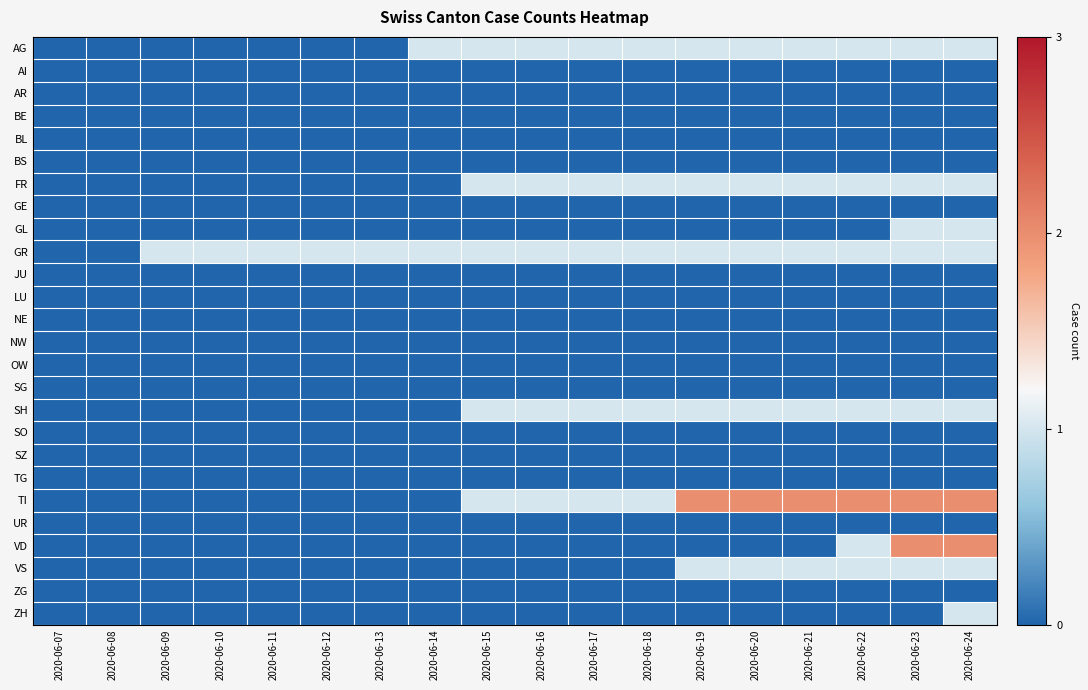

Rank the series at 2020-06-20 from highest to lowest value.

TI, AG, FR, GR, SH, VS, AI, AR, BE, BL, BS, GE, GL, JU, LU, NE, NW, OW, SG, SO, SZ, TG, UR, VD, ZG, ZH